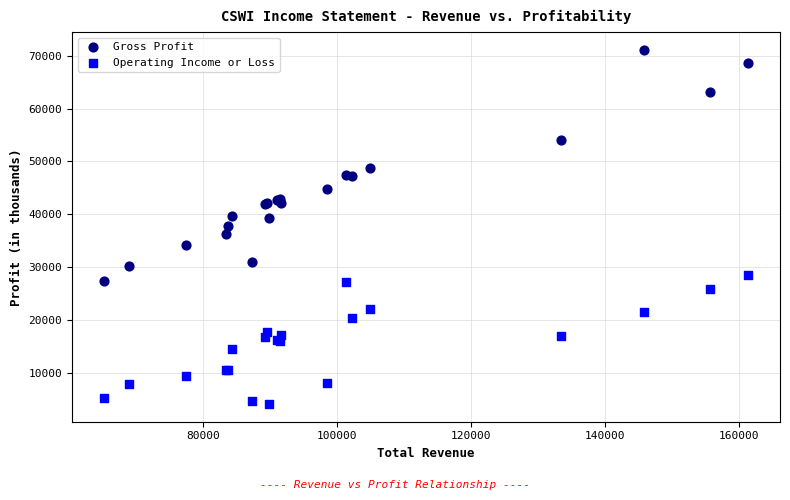

What are all the series names shown in the legend?

Gross Profit, Operating Income or Loss